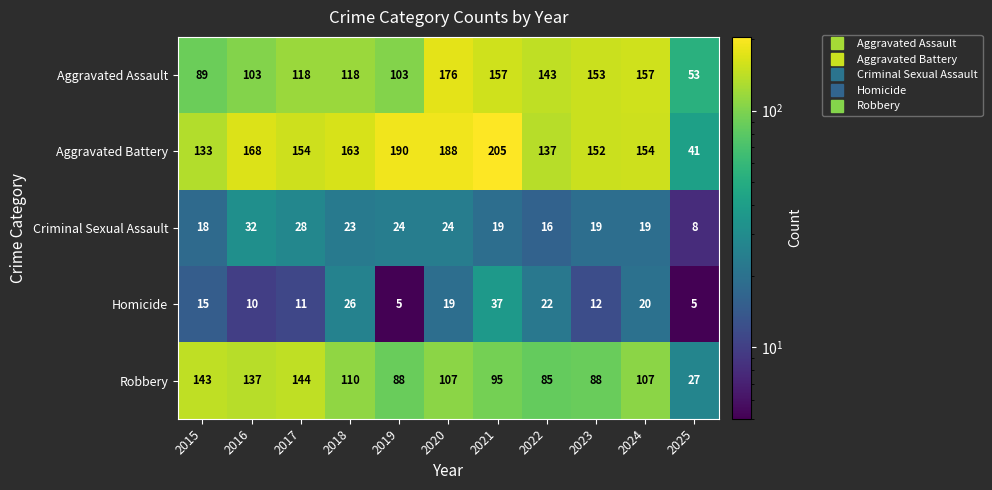

What is the total value across all series at 2019?

410